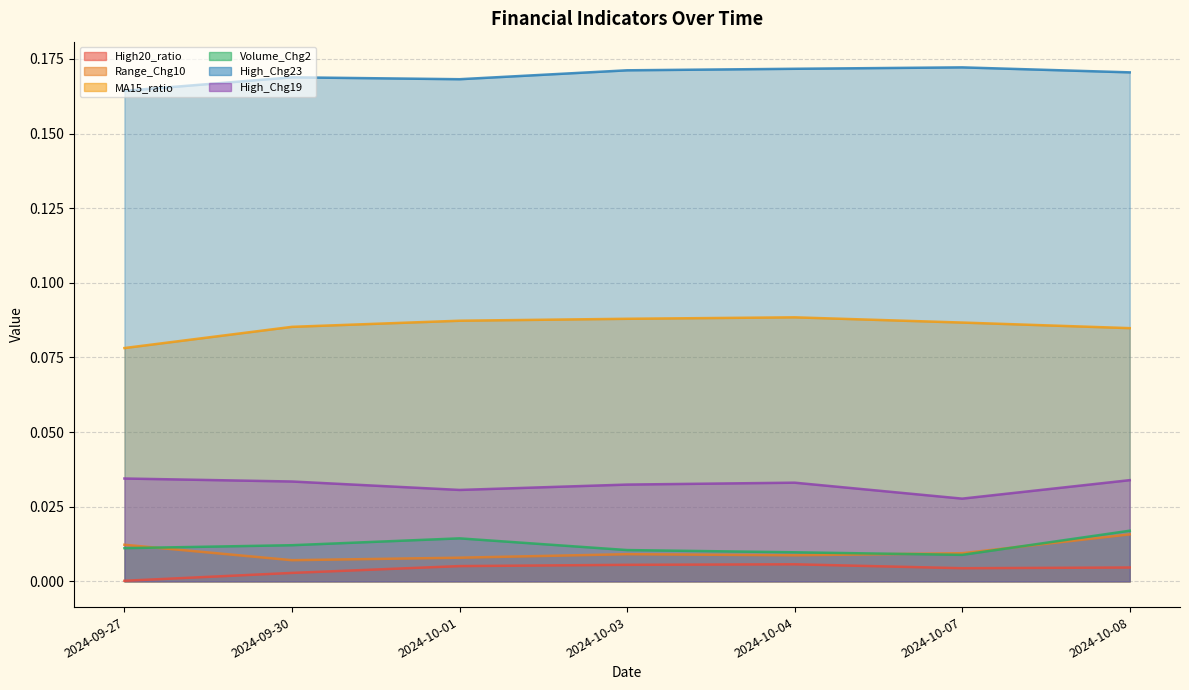

Which category has the lowest value in the High_Chg19 series?

2024-10-07